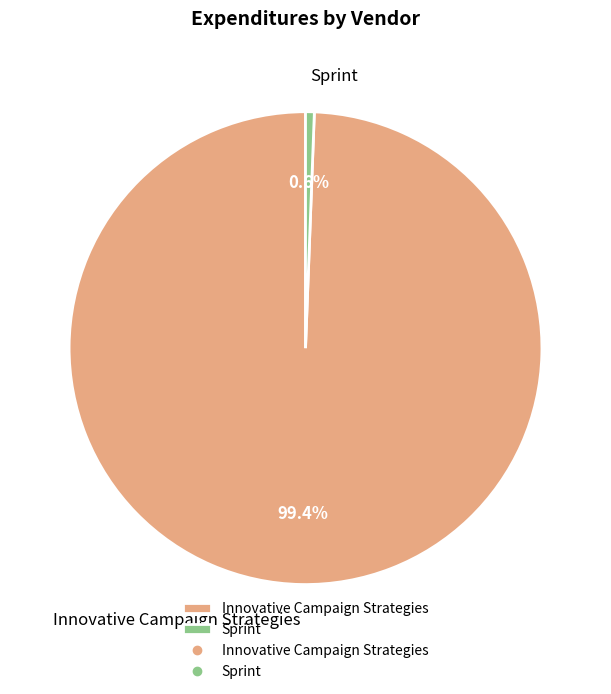

Rank the categories by value from lowest to highest.

Sprint, Innovative Campaign Strategies